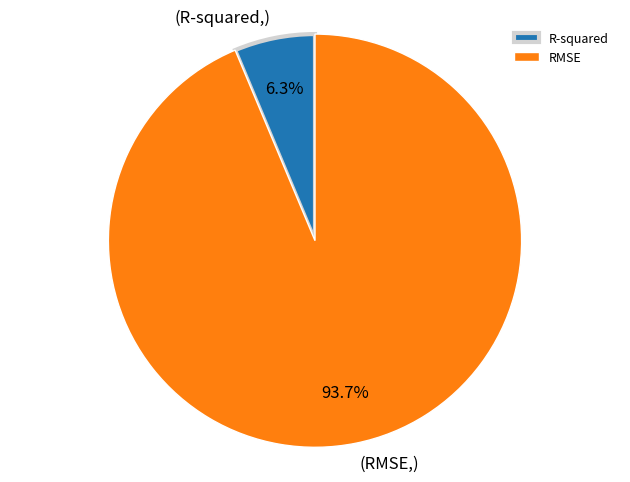

To the nearest percent, what is the combined percentage of R-squared and RMSE?

100%